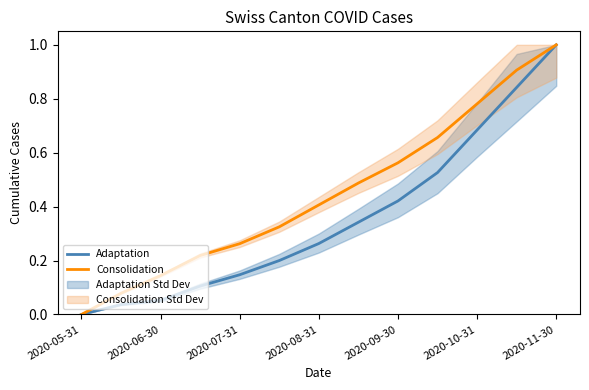

Is the value of Consolidation at 2020-10-31 greater than the value of Adaptation at 2020-09-30?

Yes